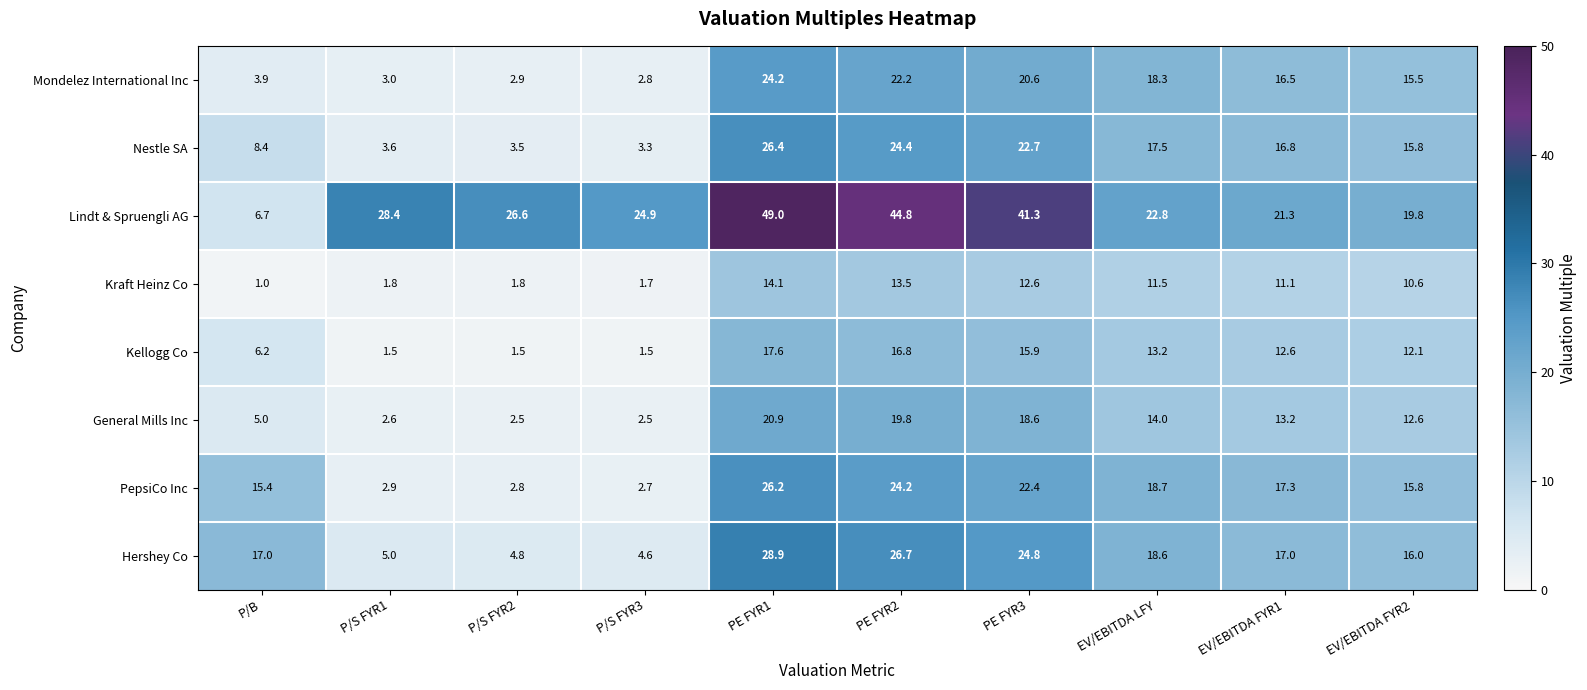

At which category is the sum across all series the highest?

PE FYR1